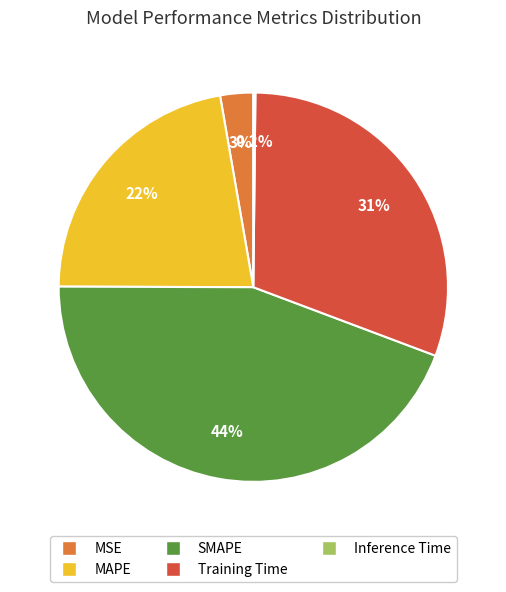

To the nearest percent, what portion does MAPE represent?

22%